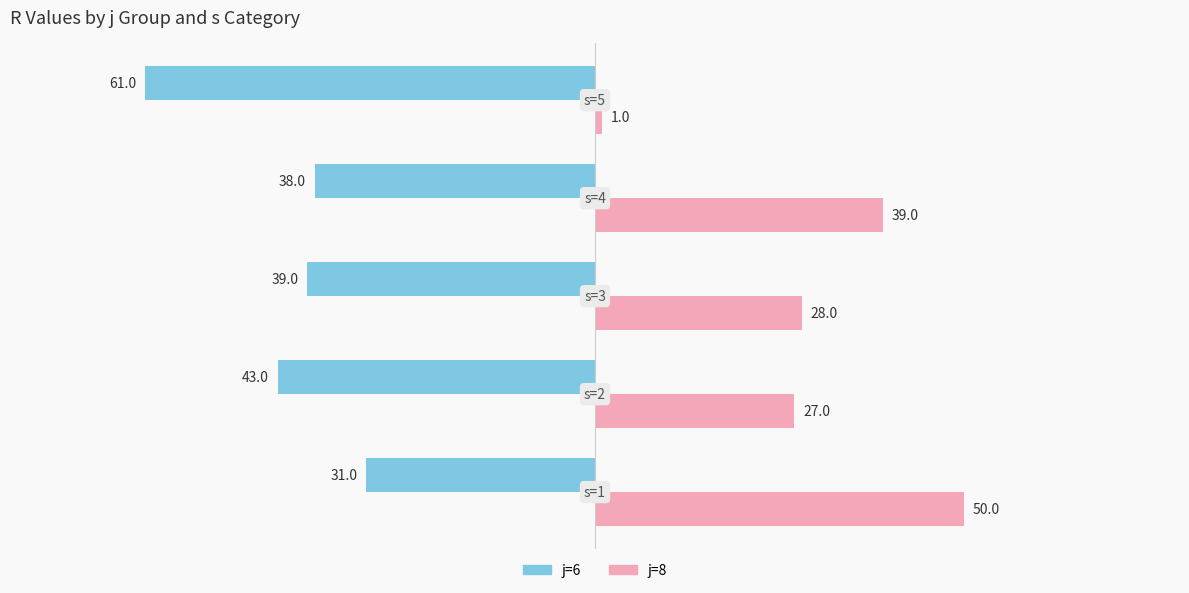

What is the difference between the maximum and second lowest values in the j=6 series?

12